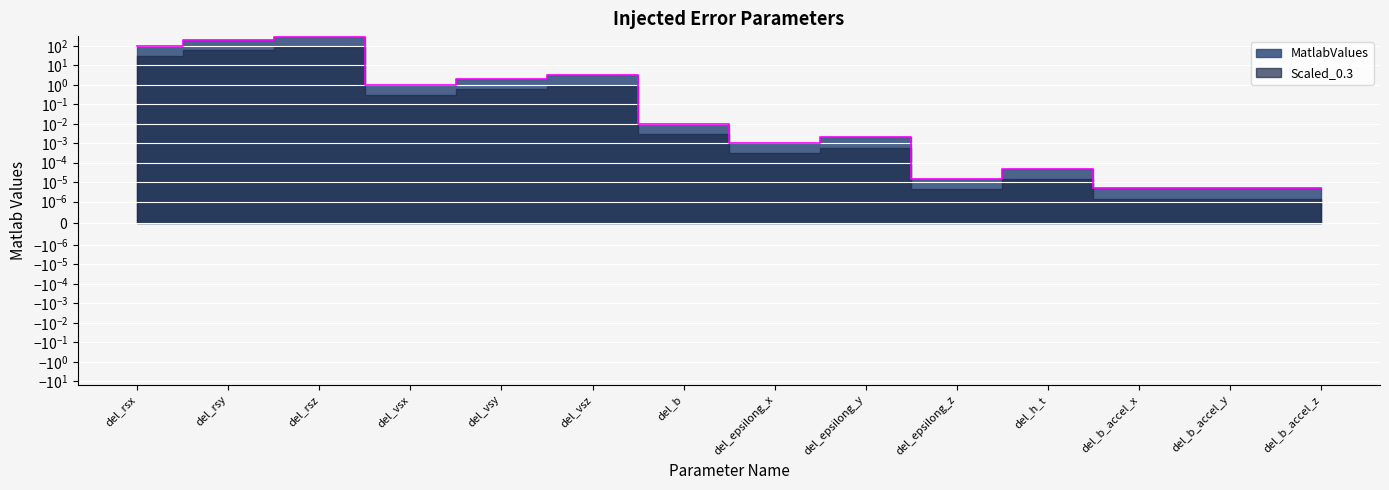

Reading left to right, transcribe all the data shown in this chart.

del_rsx=100.0	del_rsy=200.0	del_rsz=300.0	del_vsx=1.0	del_vsy=2.0	del_vsz=3.0	del_b=0.0	del_epsilong_x=0.0	del_epsilong_y=0.0	del_epsilong_z=0.0	del_h_t=0.0	del_b_accel_x=0.0	del_b_accel_y=0.0	del_b_accel_z=0.0